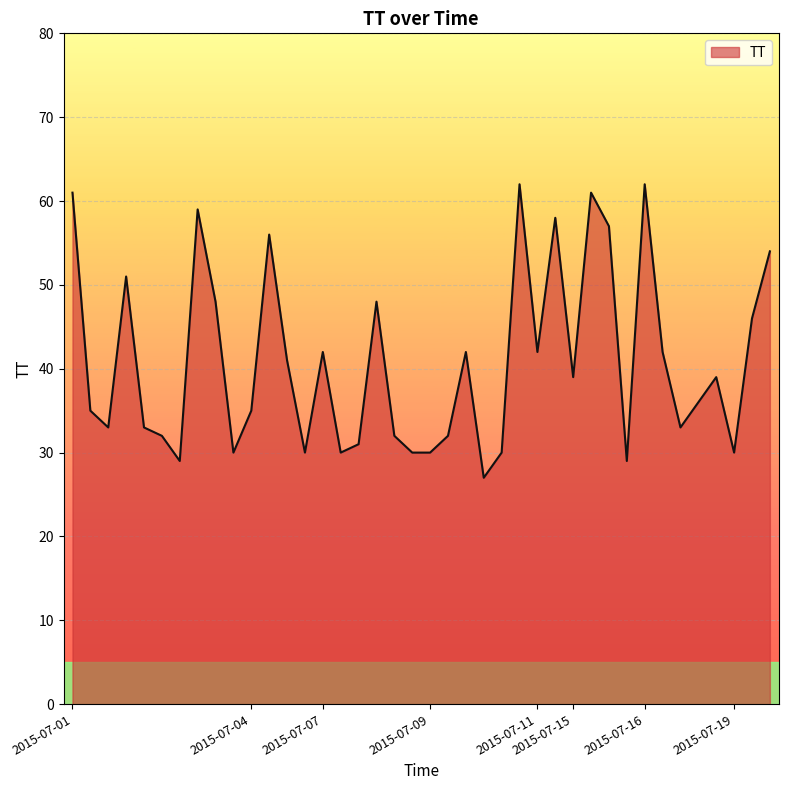

True or false: the data has more than 1 interior local peaks.

True